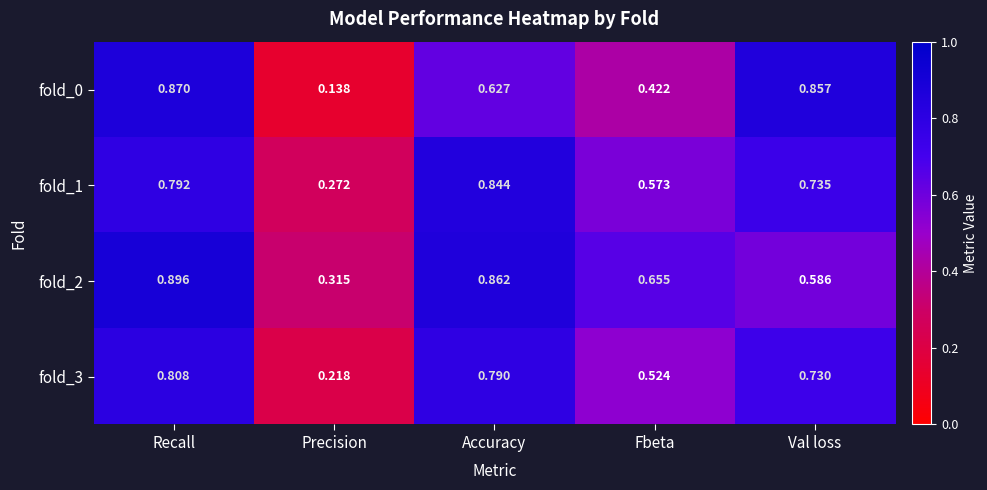

At which label does fold_2 reach its minimum?

Precision